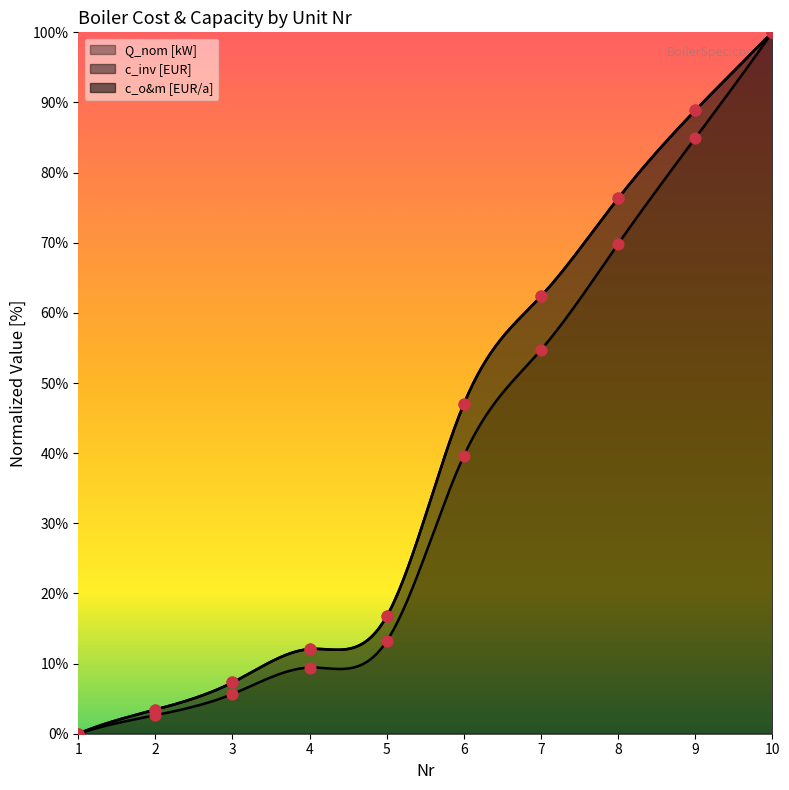

What are all the series names shown in the legend?

Q_nom [kW], c_inv [EUR], c_o&m [EUR/a]